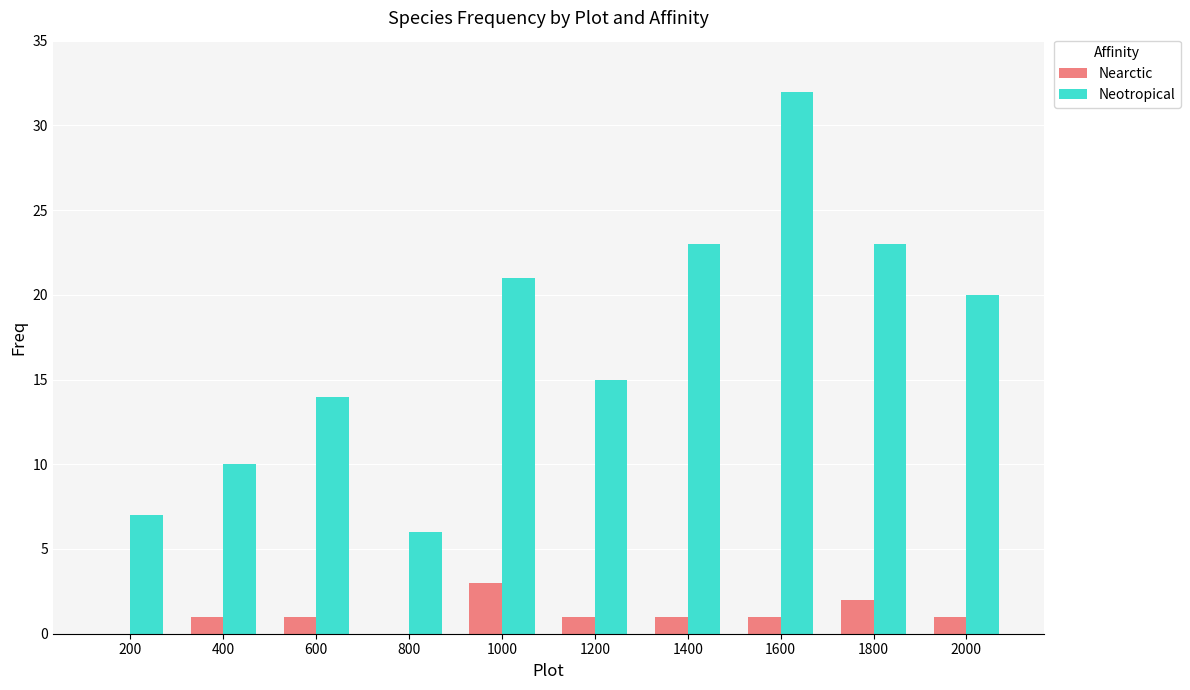

What is the sum of the Neotropical values at 600 and 200?

21